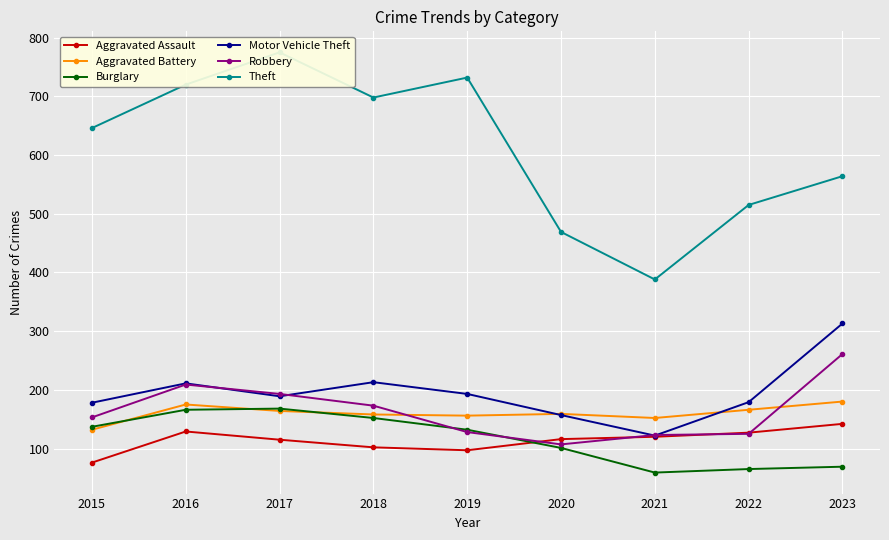

How many data points does each series have?

9